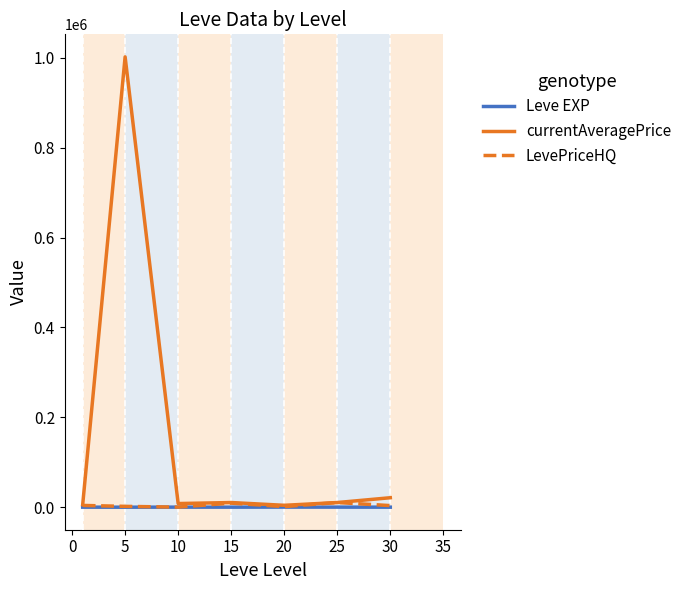

What is the greatest value displayed?

1001674.7